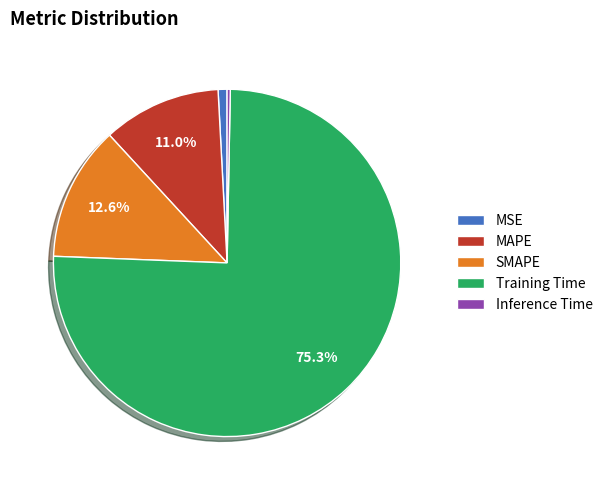

Which category has the biggest portion of the pie?

Training Time